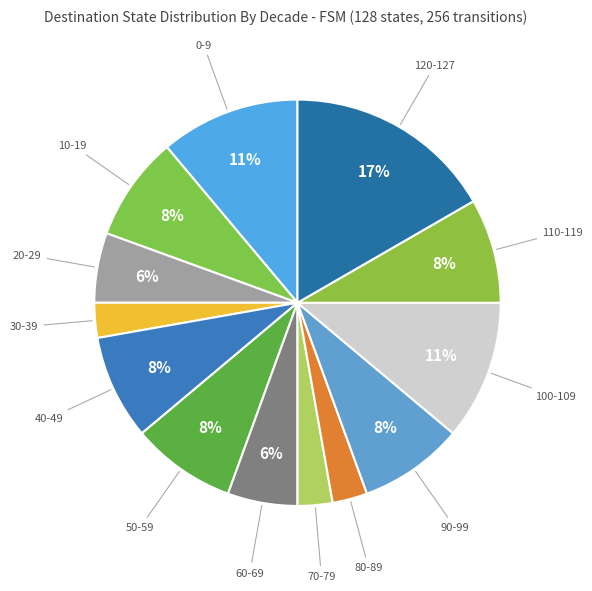

Is the sum of 80-89 and 40-49 greater than half?

No